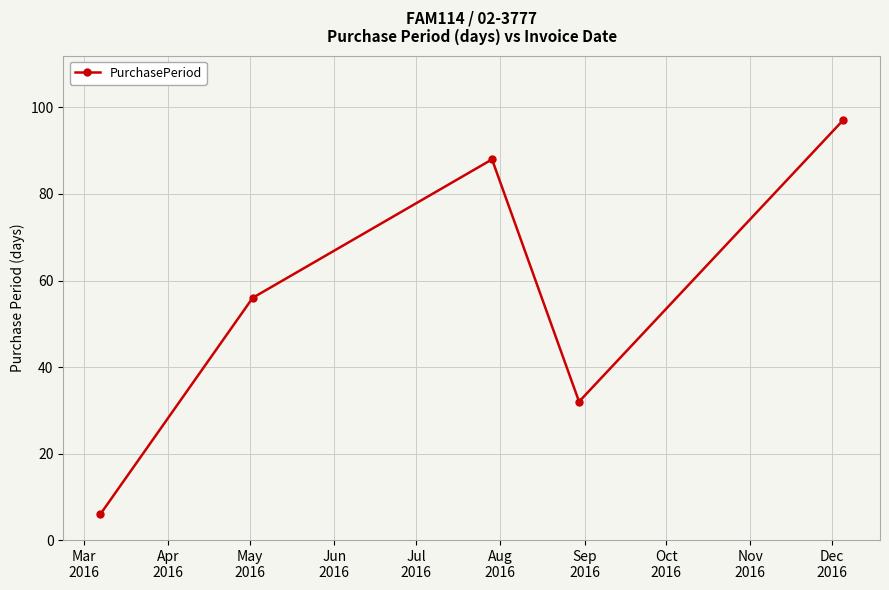

What is the greatest value displayed?

97